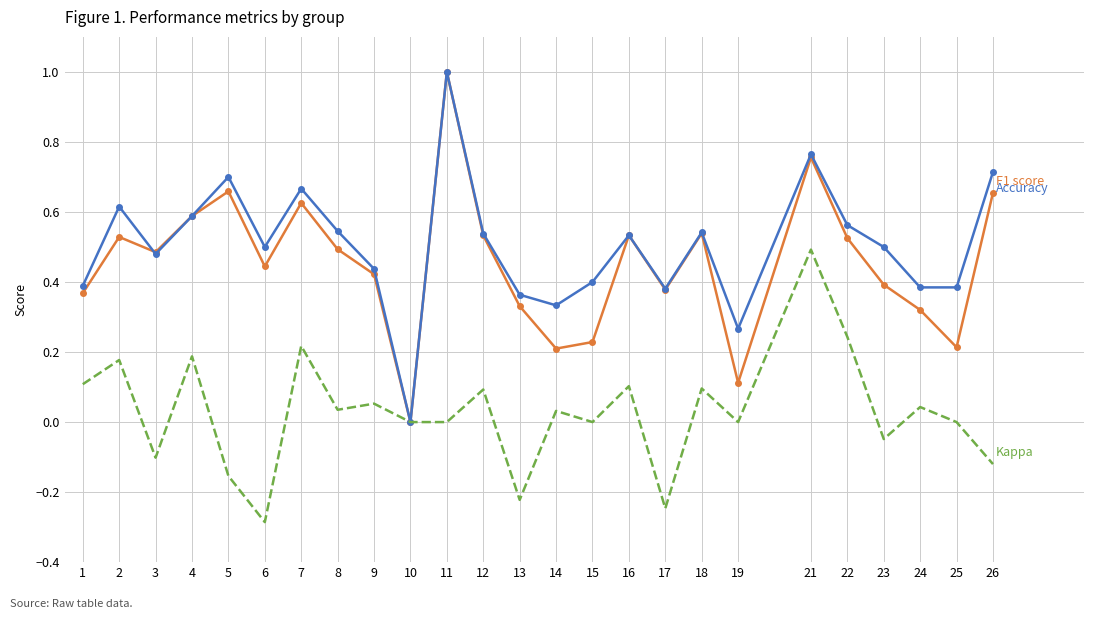

What is the total value across all series at 26?

1.2